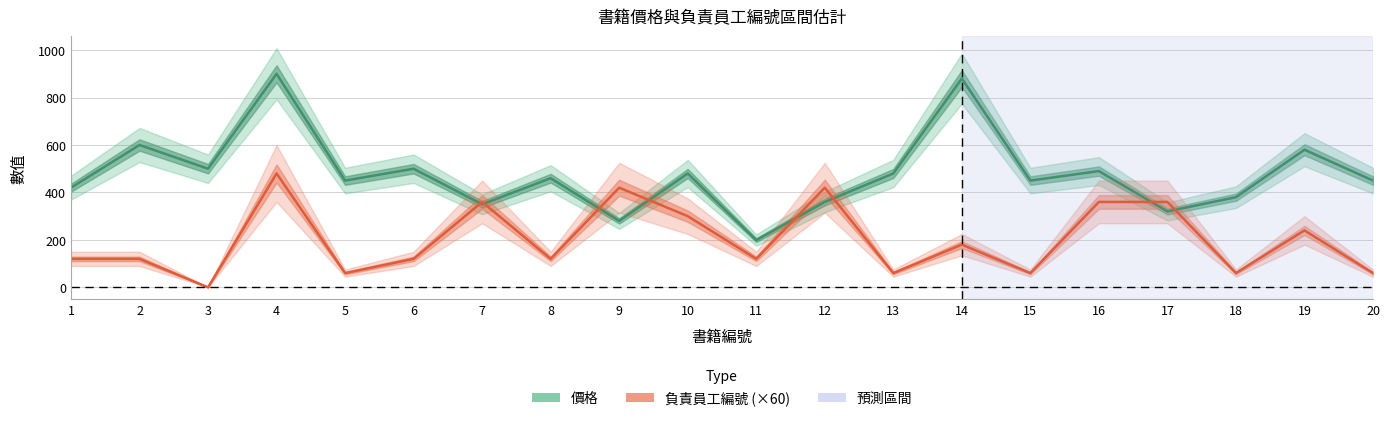

Is it true that 價格 equals 480 at 13?

True